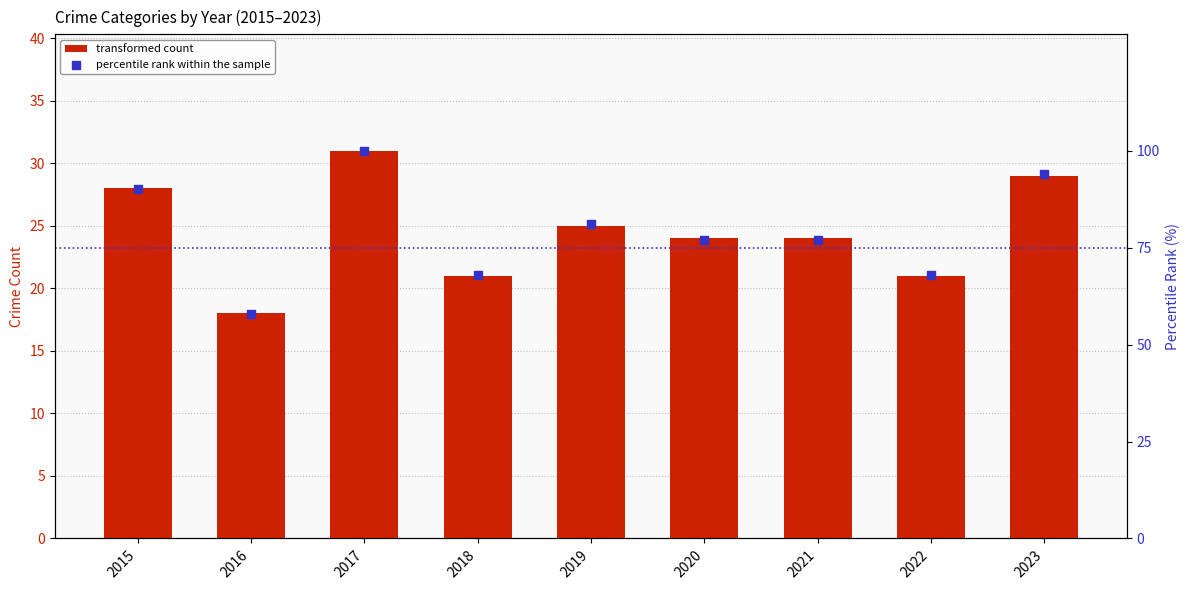

What is the total value across all series at 2021?

101